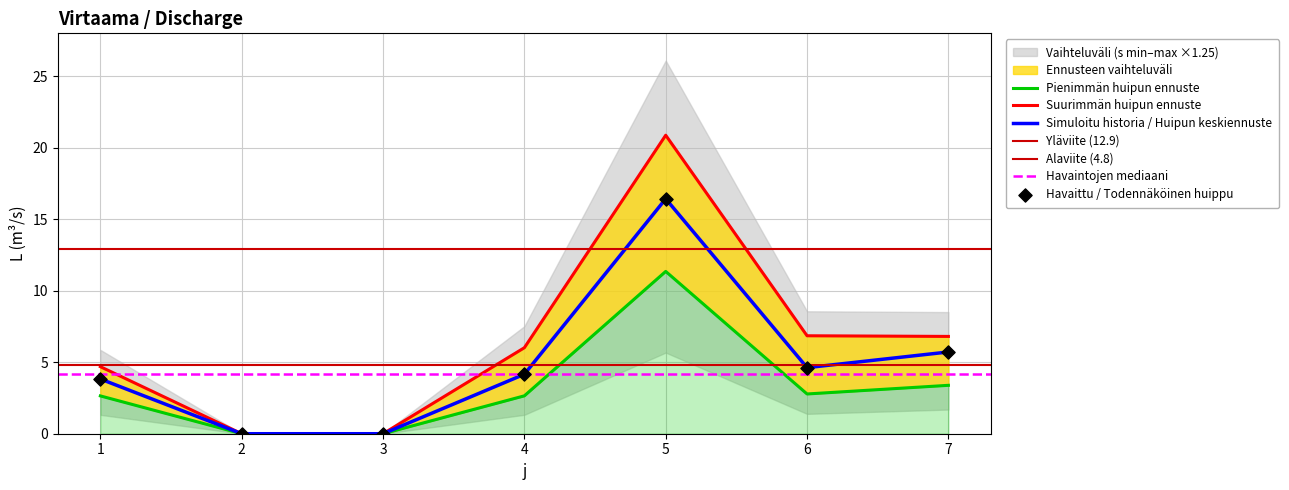

What is the maximum value for Simuloitu historia / Huipun keskiennuste?

16.4